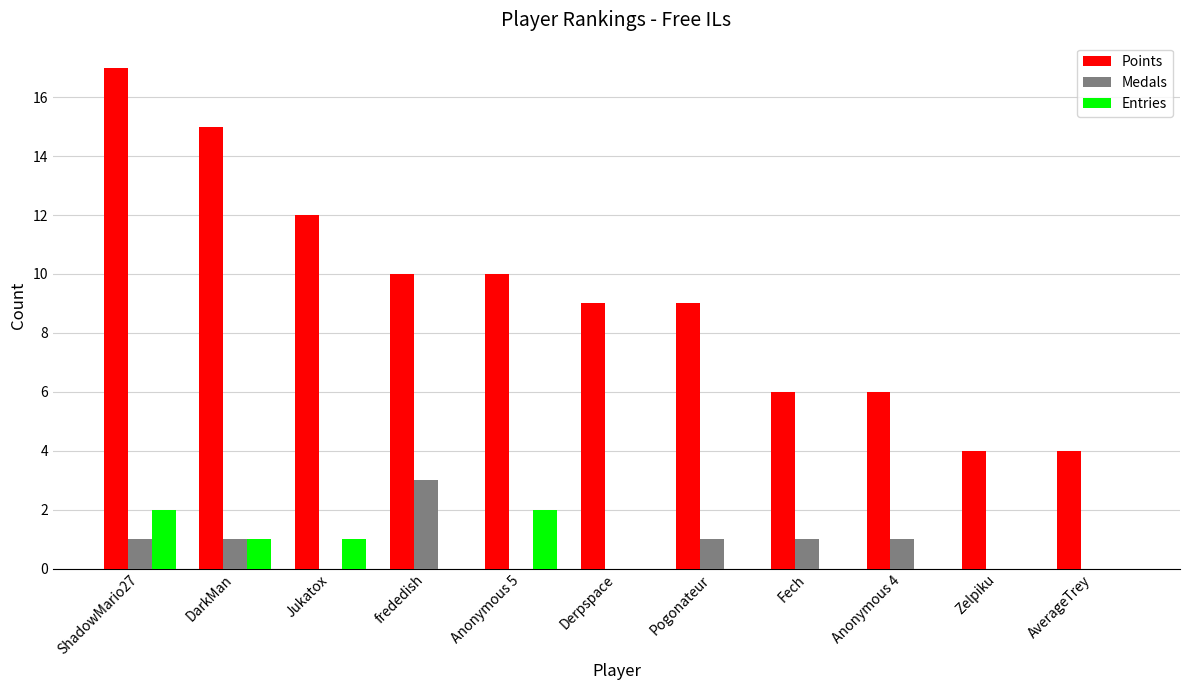

The Points series shows 10 at frededish. True or false?

True